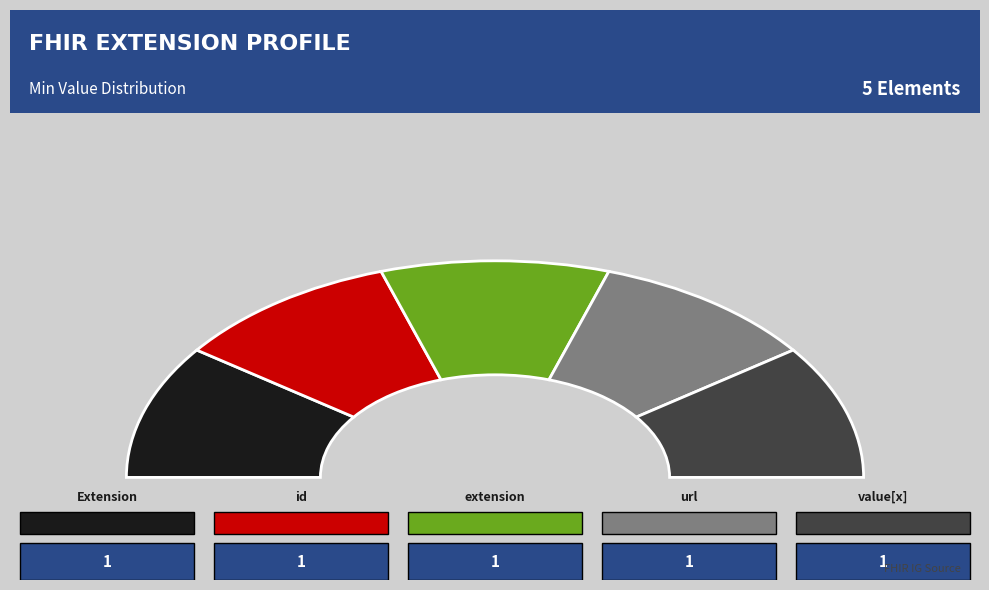

The Extension slice represents 13% of the pie. True or false?

False